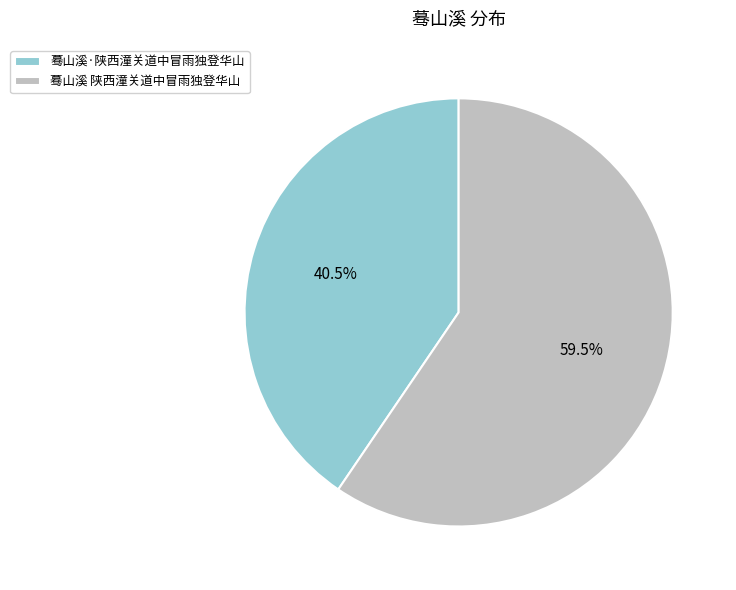

How much of the chart is everything except 蓦山溪 陕西潼关道中冒雨独登华山?

40.5%